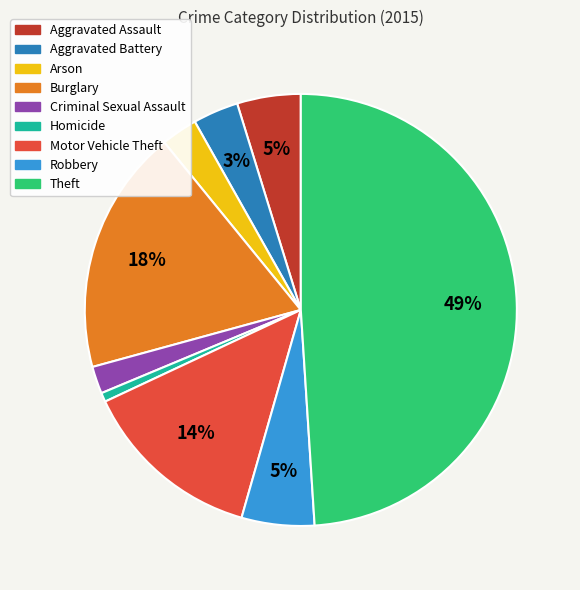

Which has a higher value, Criminal Sexual Assault or Robbery?

Robbery